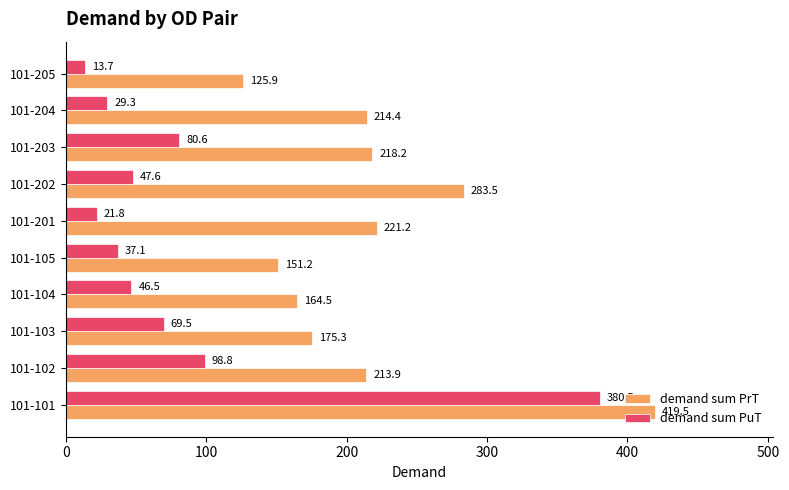

Which series changed the most between 101-102 and 101-201?

demand sum PuT